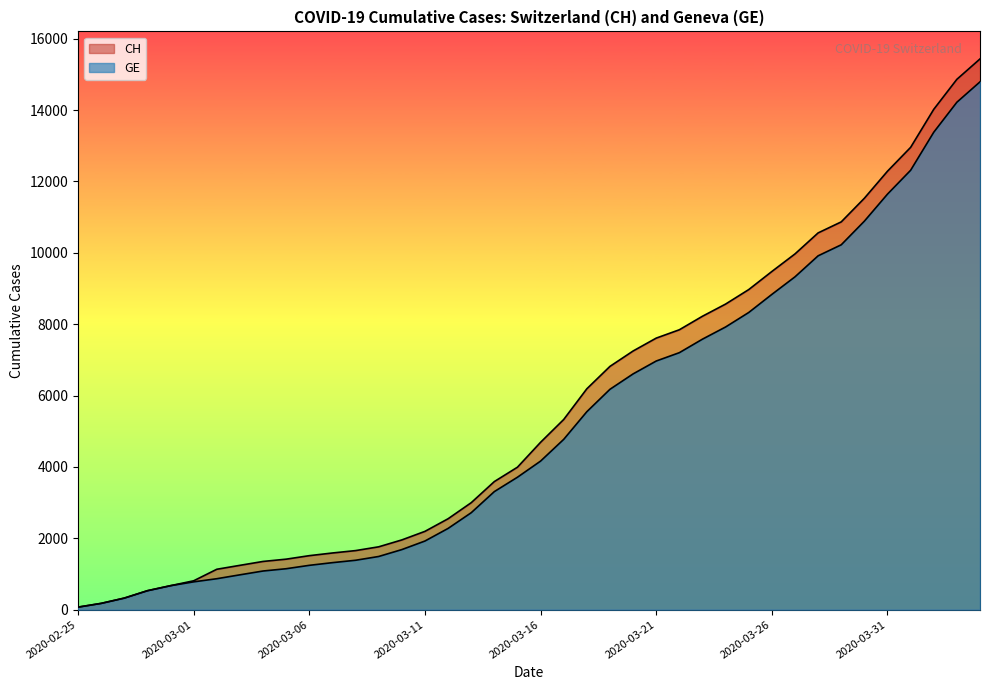

Which series has the widest spread of values?

CH